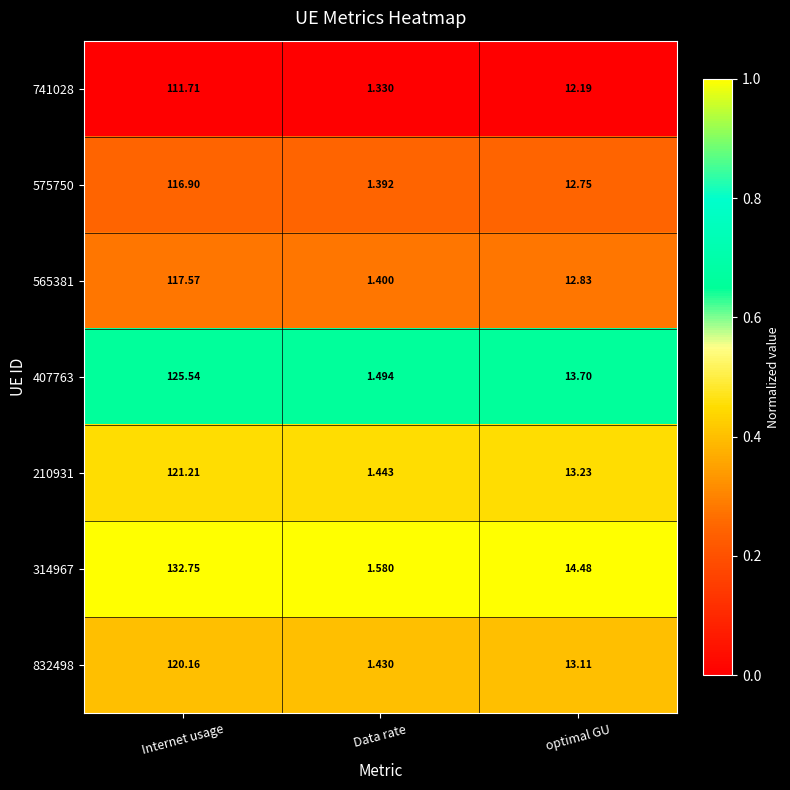

Rank the series by their maximum value, from highest to lowest.

314967, 407763, 210931, 832498, 565381, 575750, 741028